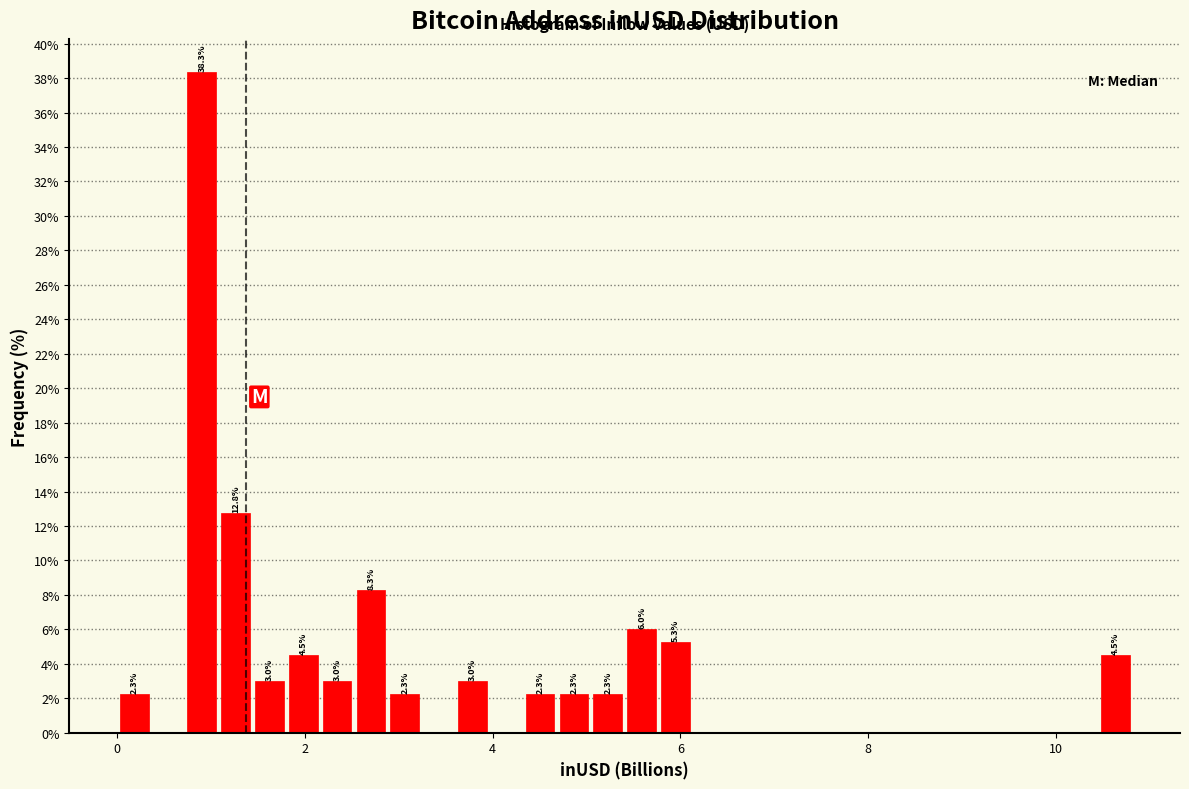

Around what value on the x-axis is the tallest bar? Give the approximate position of its centre, as read against the axis.

1.0